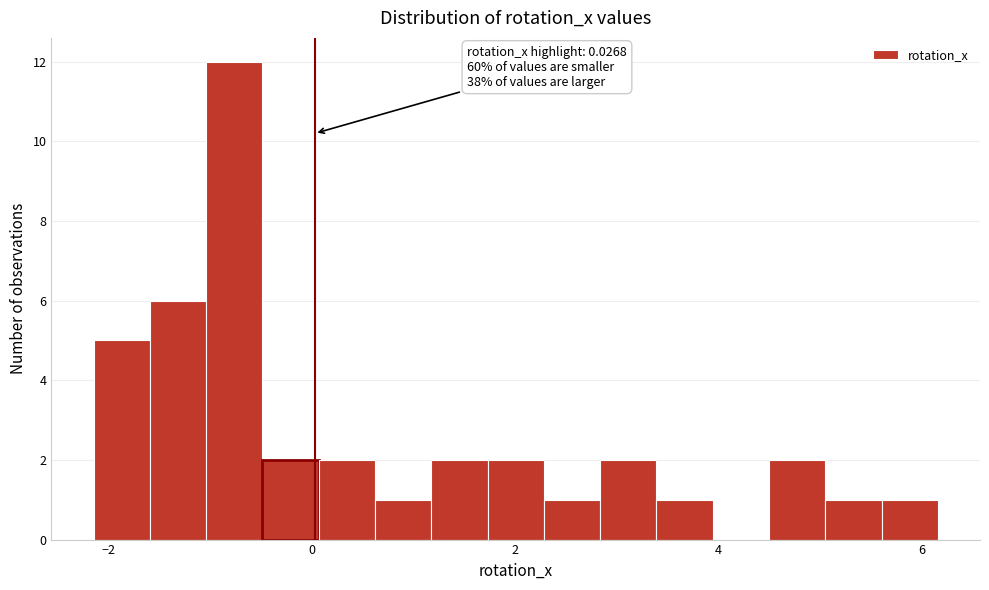

Around what value on the x-axis is the tallest bar? Give the approximate position of its centre, as read against the axis.

-0.8